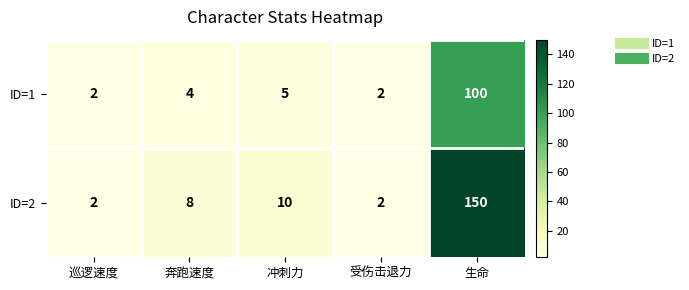

What is the maximum value shown in the chart?

150